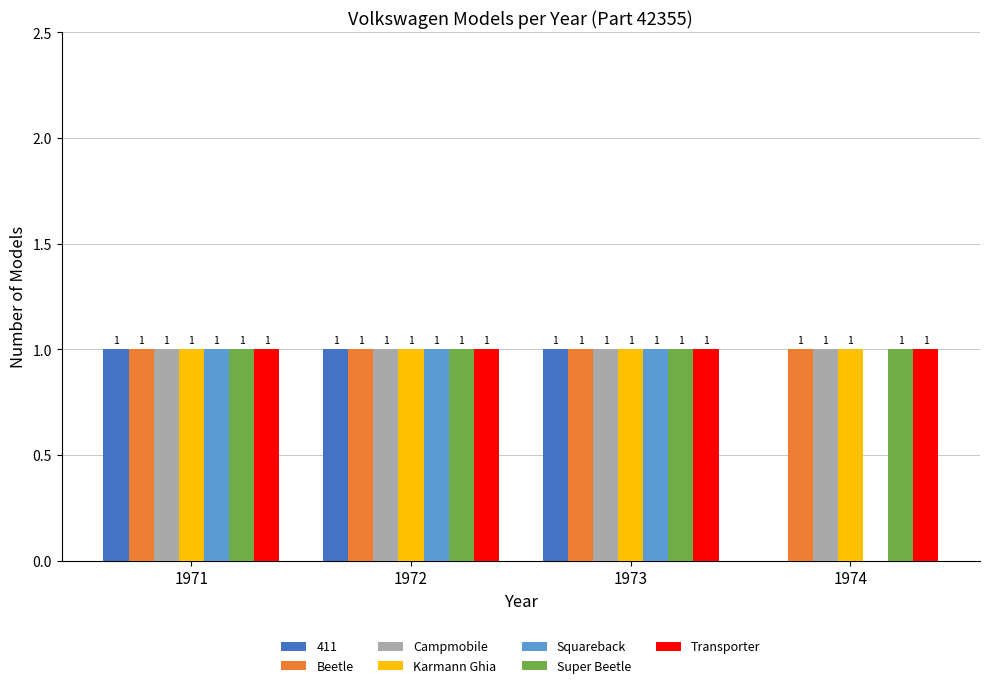

What is the sum of all Beetle values?

4